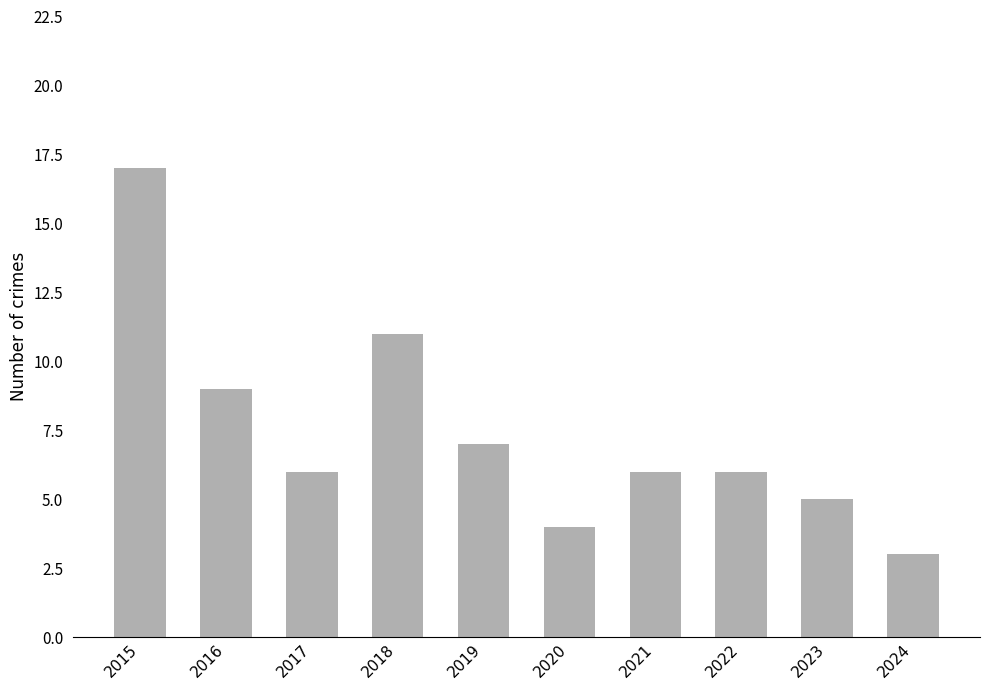

What value does the data have at 2016?

9